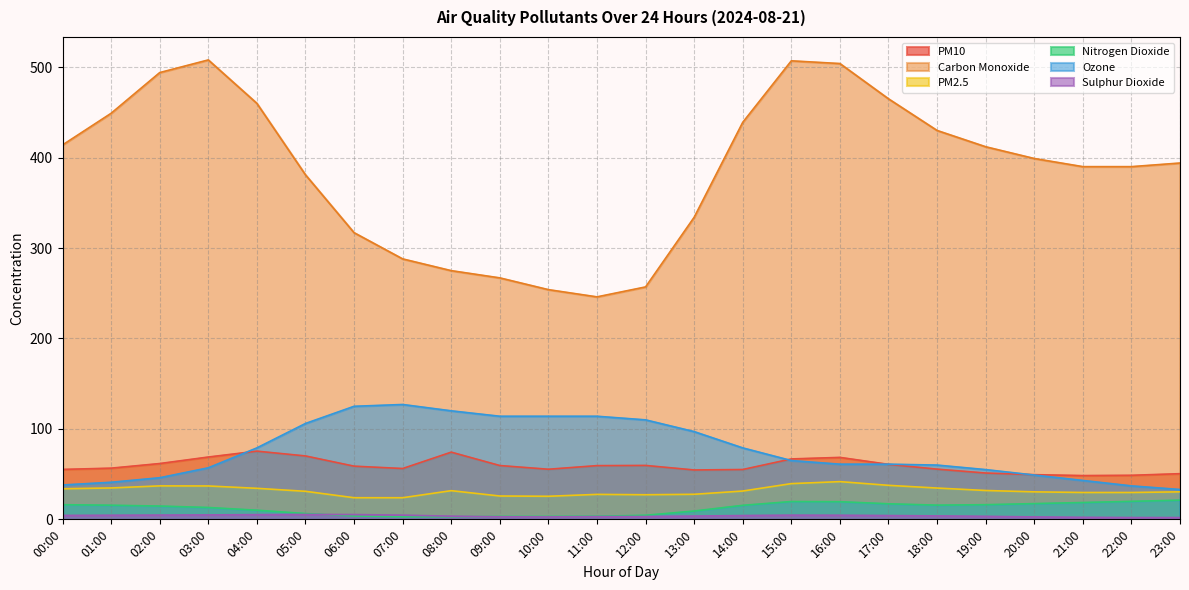

At how many categories does at least one series exceed 392?

13